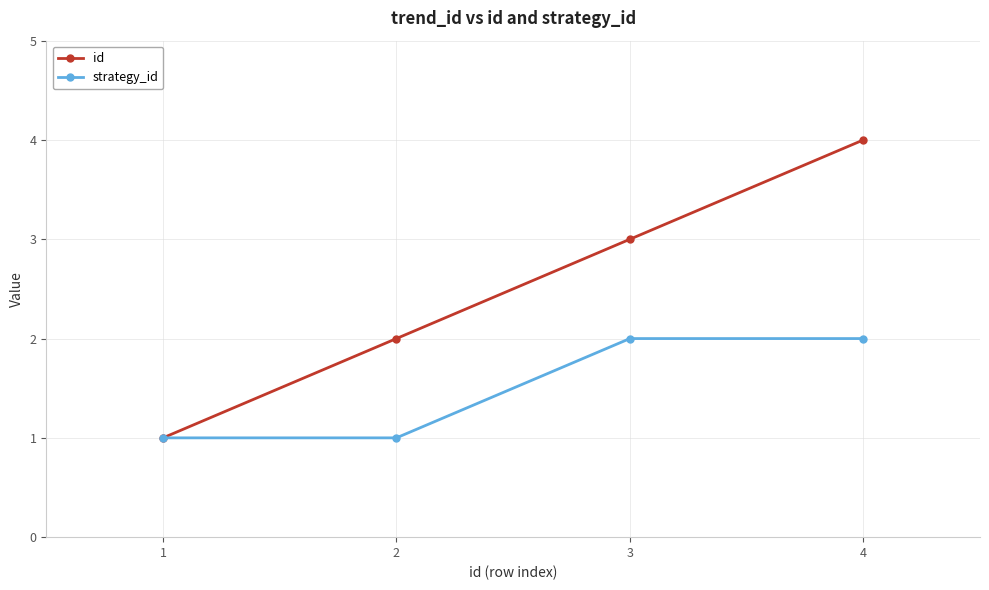

True or false: id has more than 1 interior local peaks.

False